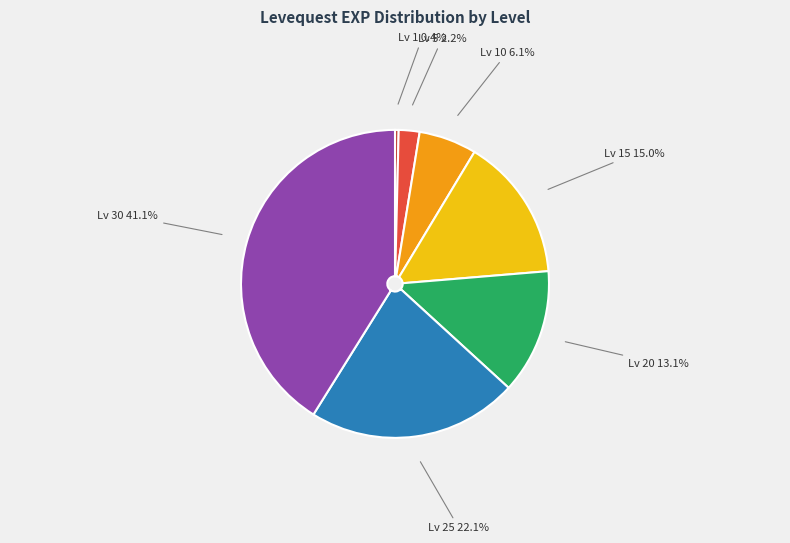

Is the sum of Lv 5 2.2% and Lv 15 15.0% greater than half?

No